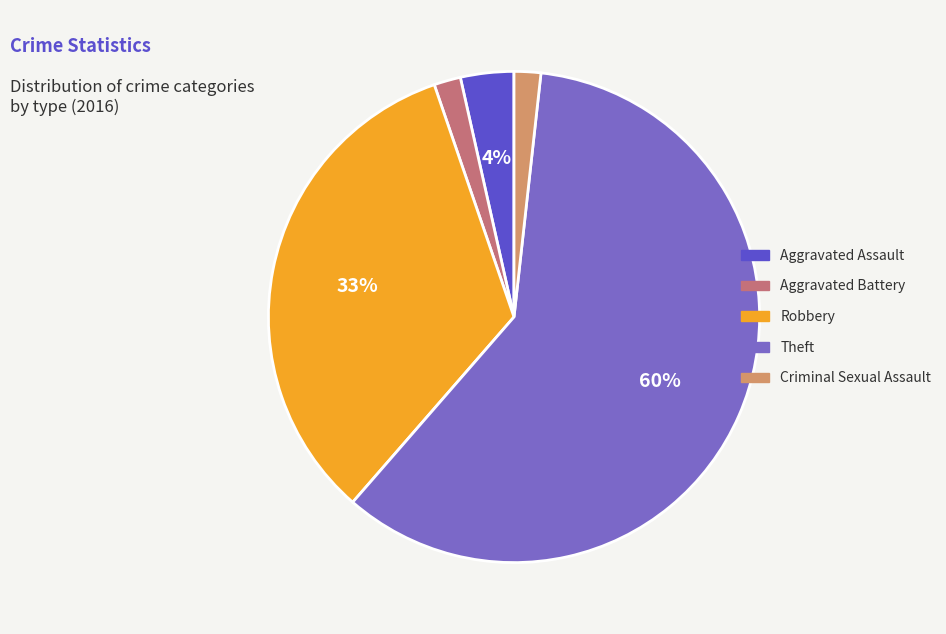

Which category has the biggest portion of the pie?

Theft